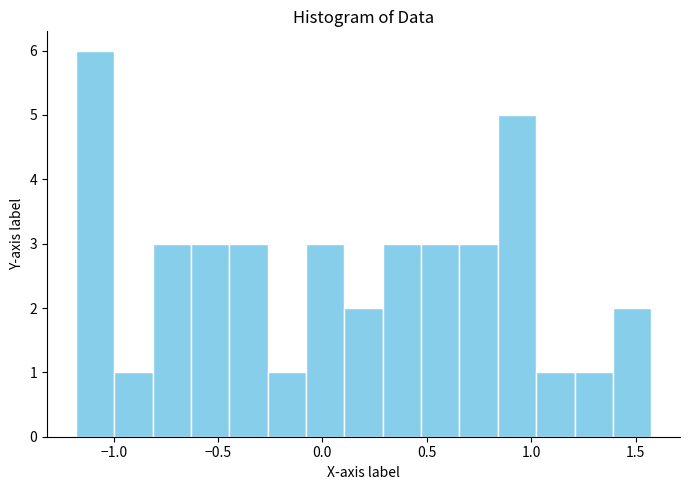

Read against the x-axis, roughly where is the centre of the tallest bar?

-1.10